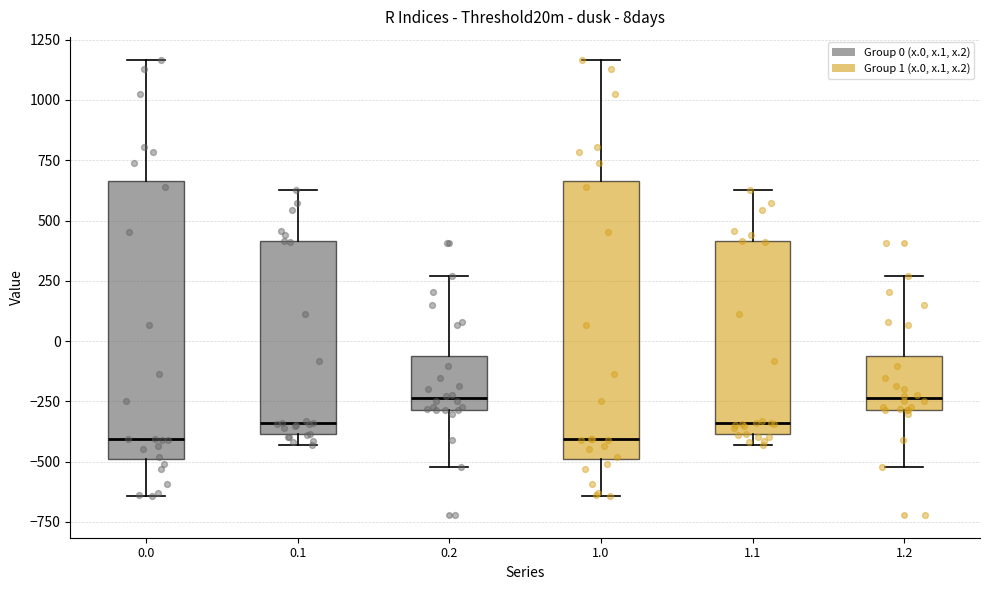

Reading left to right, read every box against the y-axis: the position of its median line, the range the box covers, and the ends of its whiskers. The values are not printed on the chart, so give them approximately, as read against the axis.

0.0: median -400, box -500 to 650, whiskers -650 to 1150
0.1: median -350, box -400 to 400, whiskers -450 to 650
0.2: median -250, box -300 to -50, whiskers -500 to 250
1.0: median -400, box -500 to 650, whiskers -650 to 1150
1.1: median -350, box -400 to 400, whiskers -450 to 650
1.2: median -250, box -300 to -50, whiskers -500 to 250